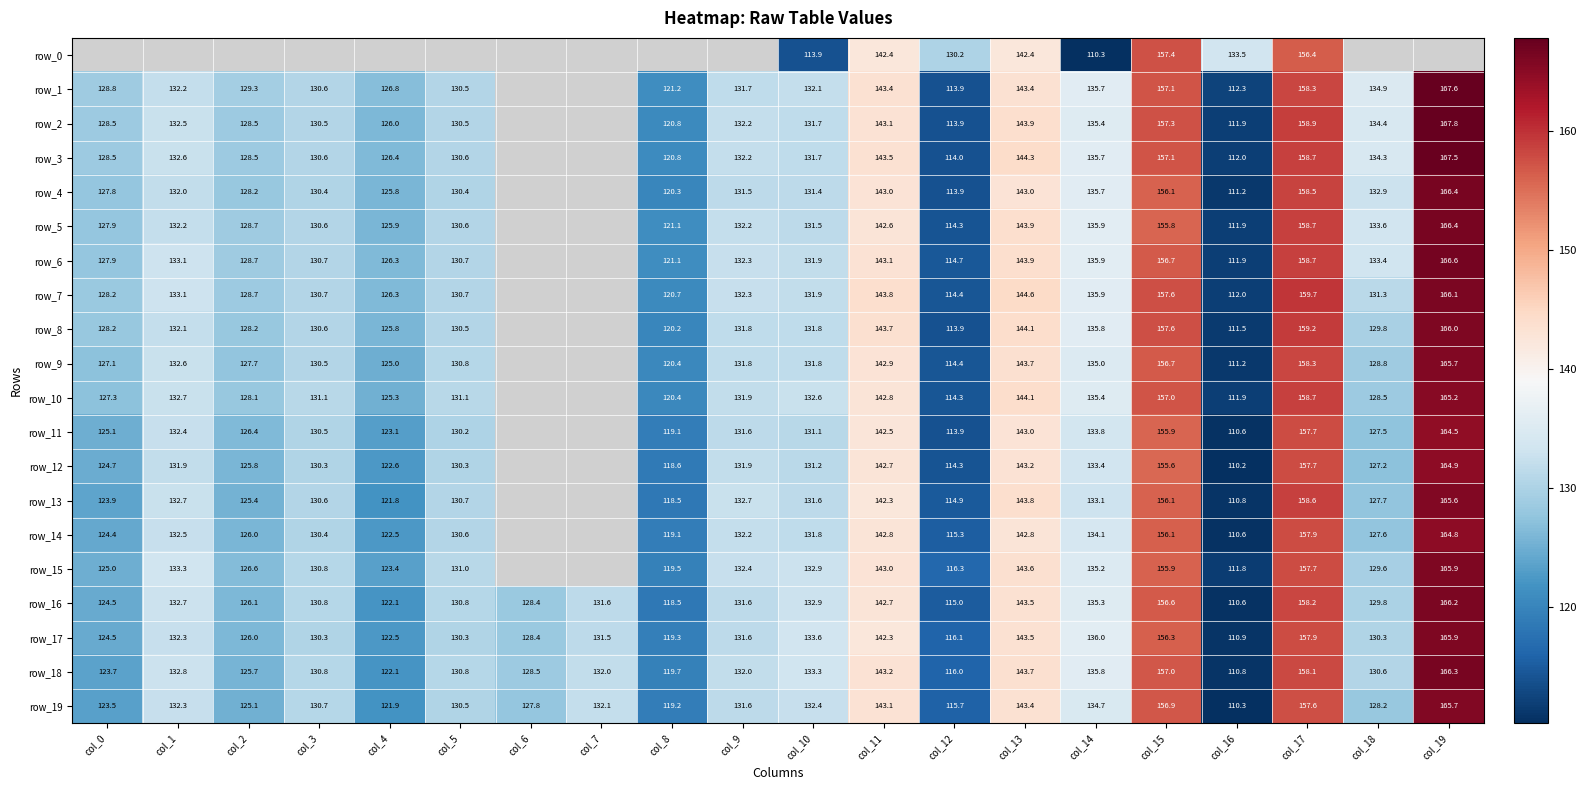

What is the difference between the maximum and minimum values in the row_1 series?

55.3